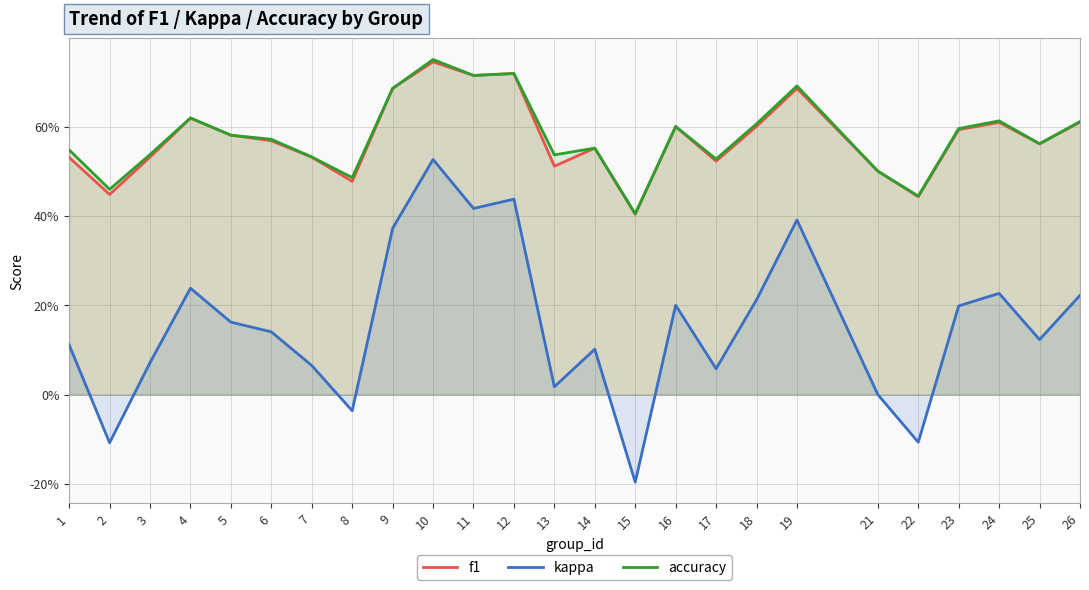

Rank the series by their maximum value, from highest to lowest.

accuracy, f1, kappa